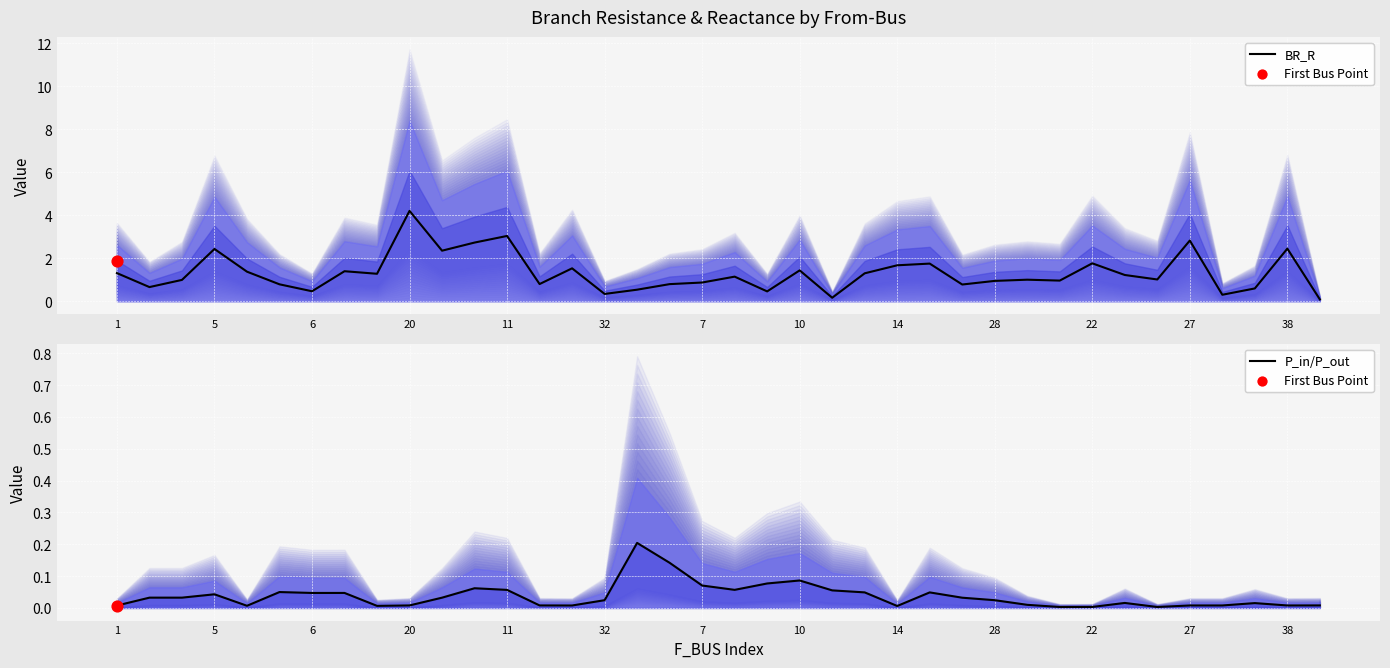

Which series contains the highest Y value?

BR_R median